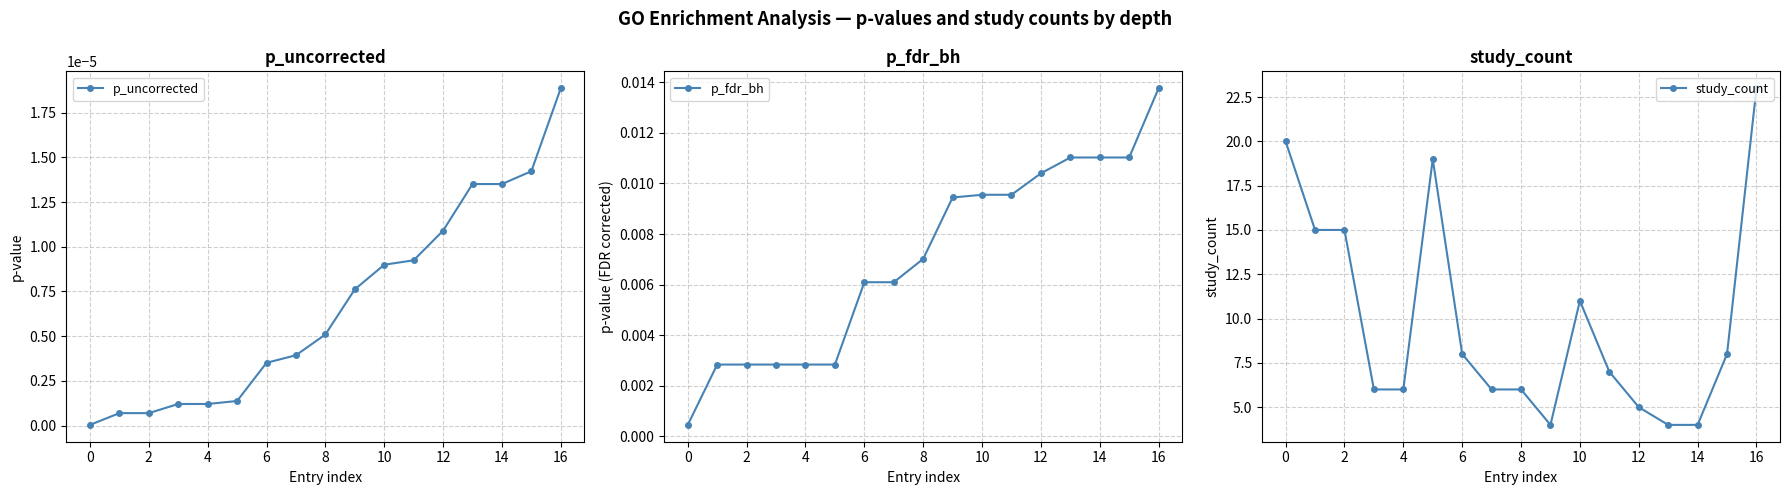

The study_count series shows 12 at 6. True or false?

False